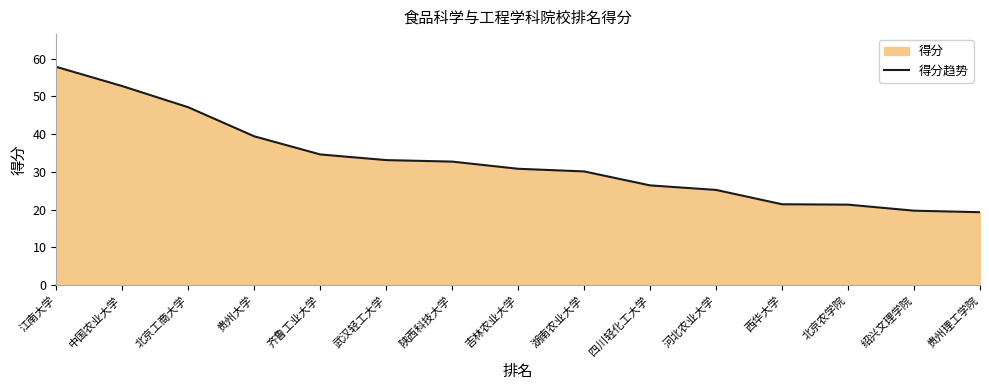

Is it true that the value at 四川轻化工大学 is 26.4?

True